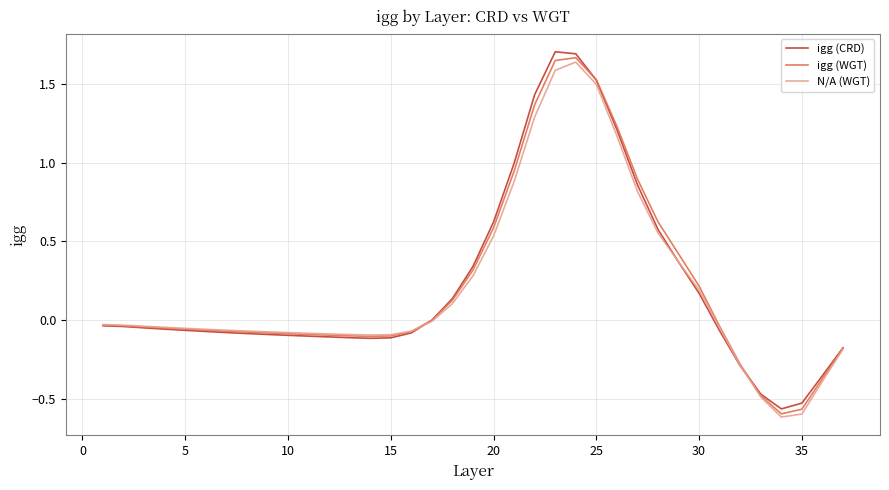

What is the lowest value of the igg (WGT) series?

-0.6